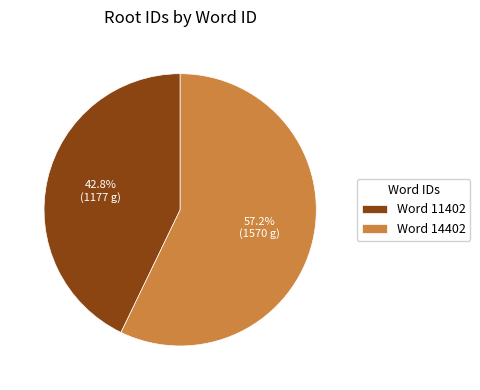

Combined, what portion of the pie is Word 14402 and Word 11402?

100.0%